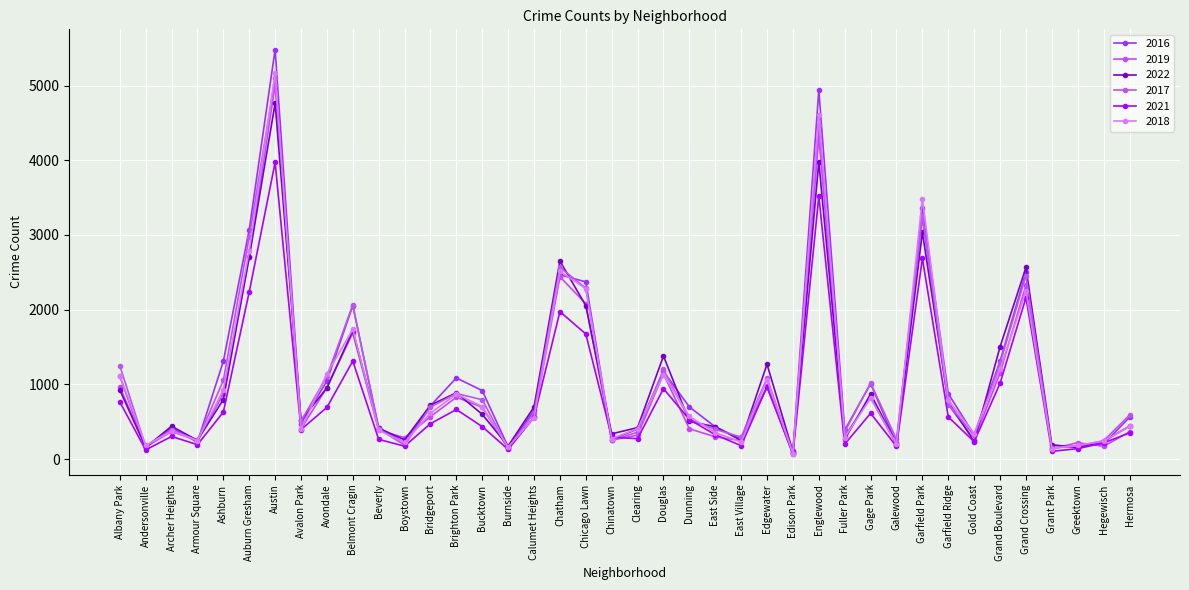

Count the number of data series in this chart.

6